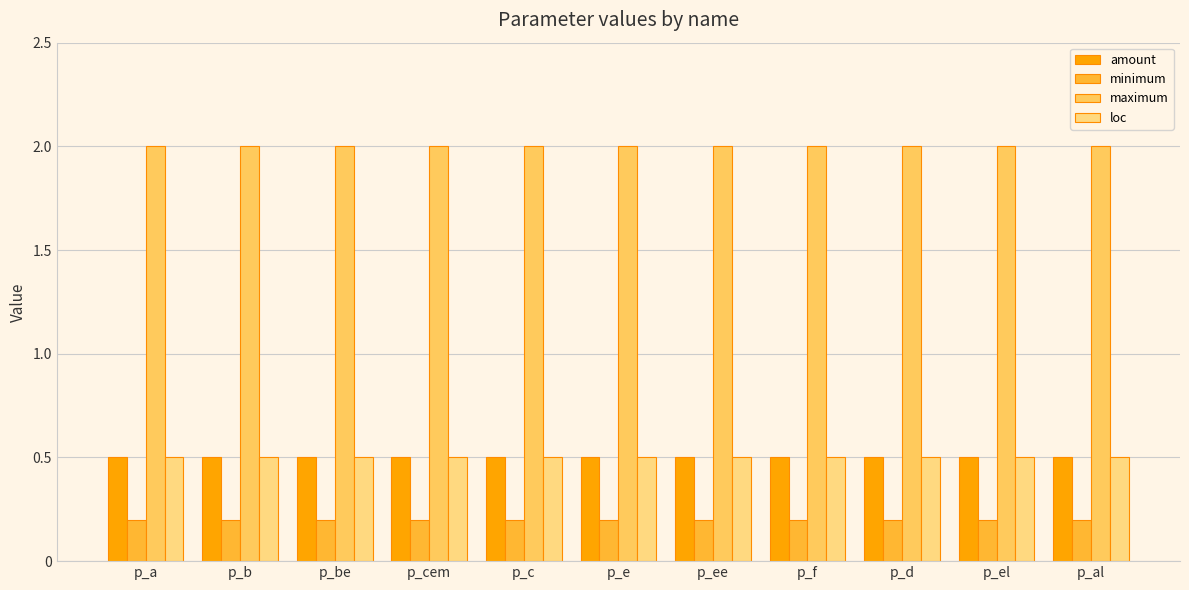

What is the greatest value displayed?

2.0